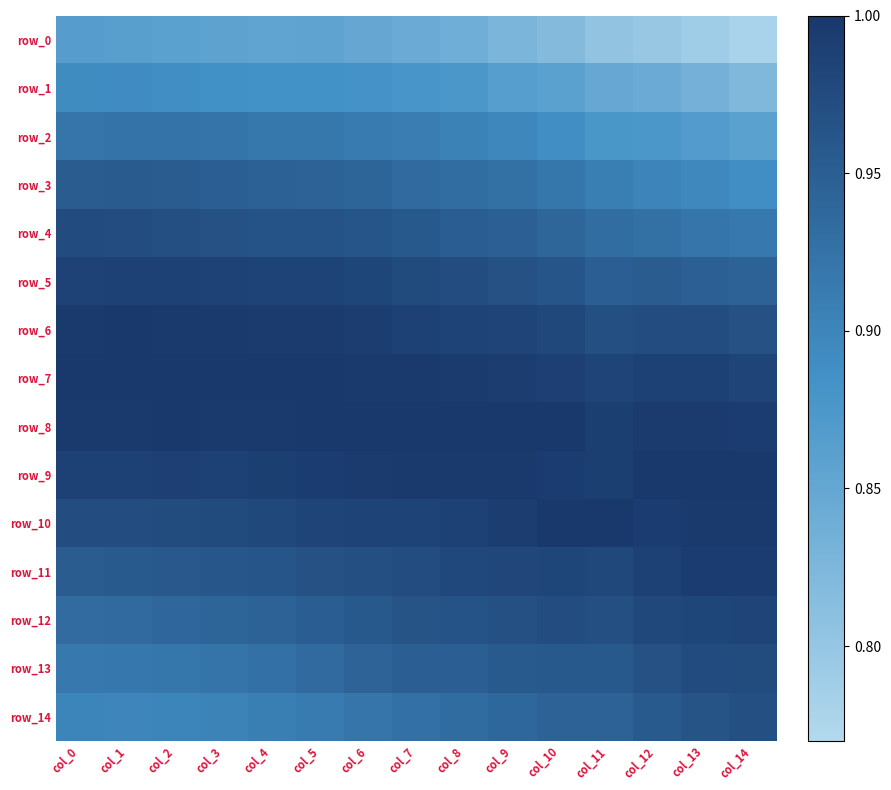

At which category does the chart reach its peak across all series?

col_1